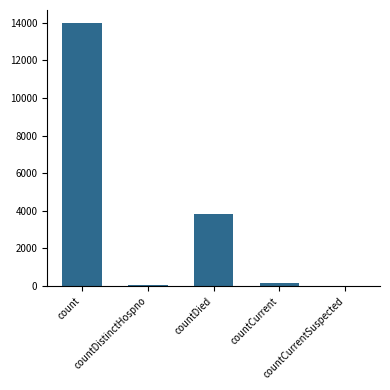

What is the sum of all values?

18023